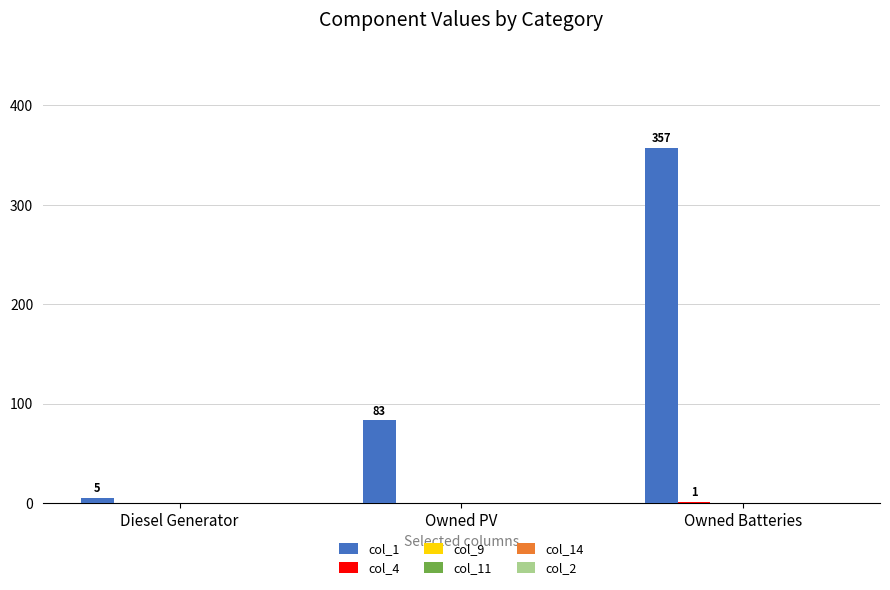

Read the col_1 value at Owned Batteries, to the nearest 10.

360